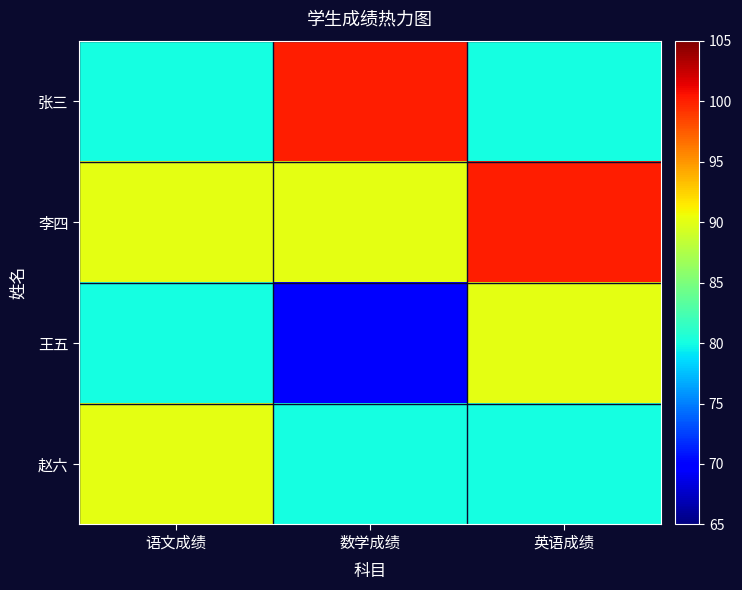

At 英语成绩, list the series in order from largest to smallest.

李四, 王五, 张三, 赵六